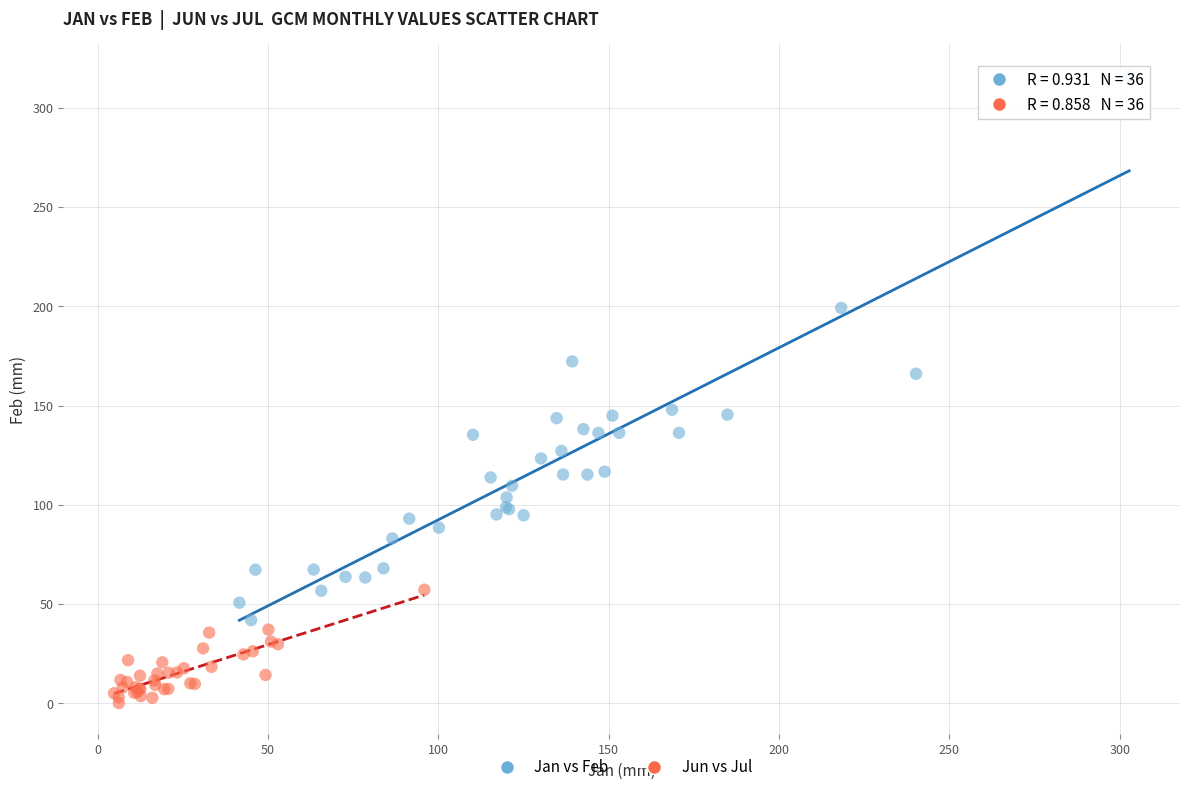

What are all the series names shown in the legend?

Jan vs Feb, Jun vs Jul